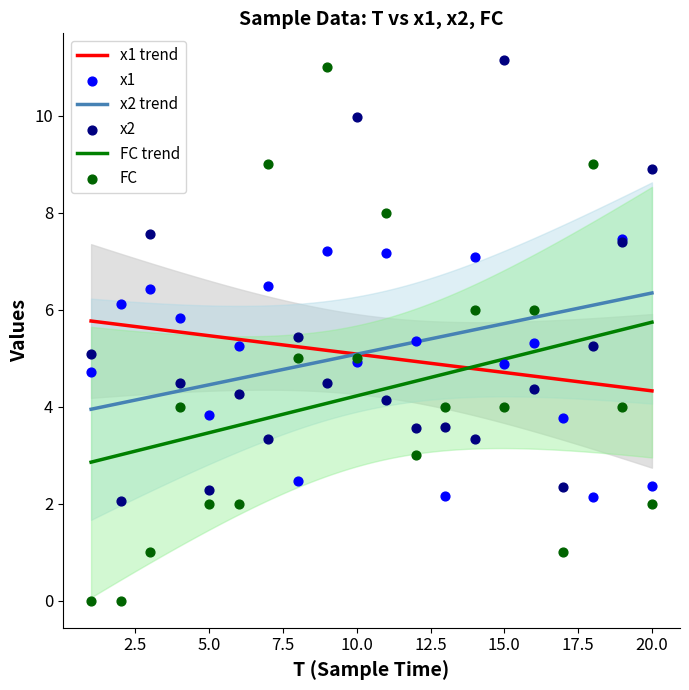

Which series has the largest total across all categories?

x2